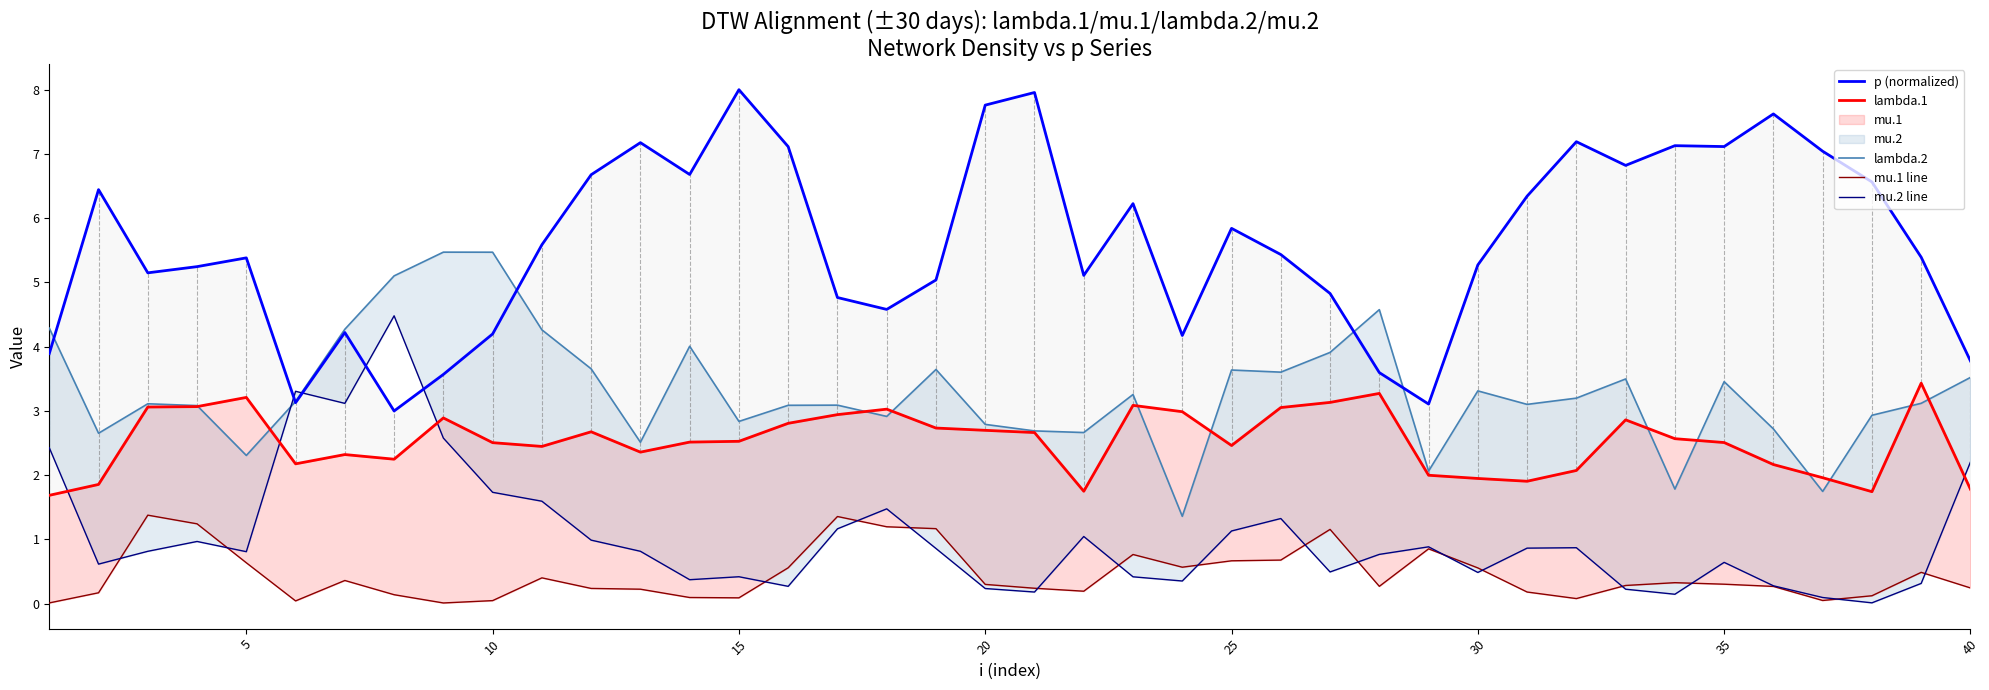

How many interior local valleys does the mu.2 line series have?

11